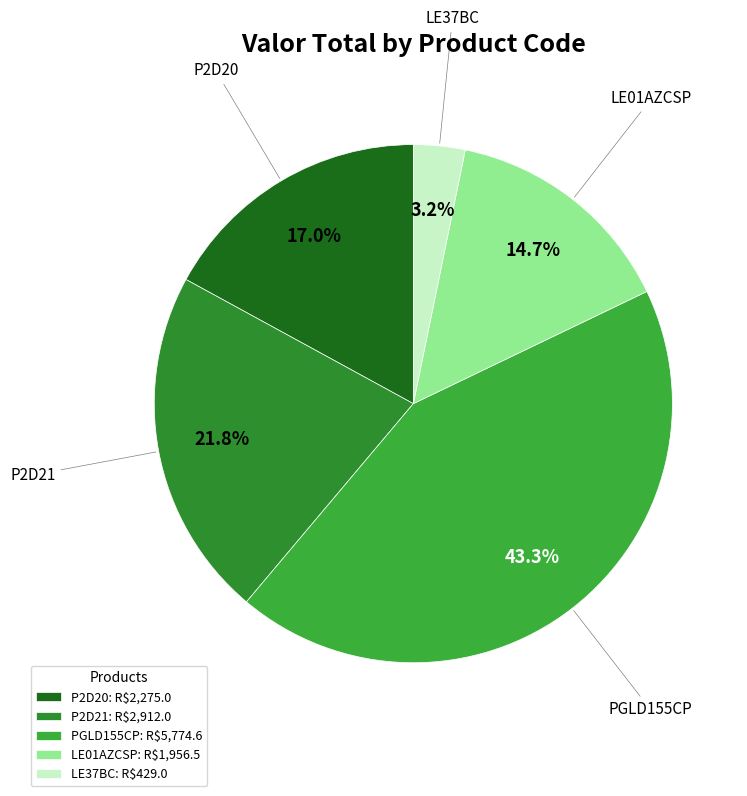

Is it true that LE37BC is 17% of the pie?

False